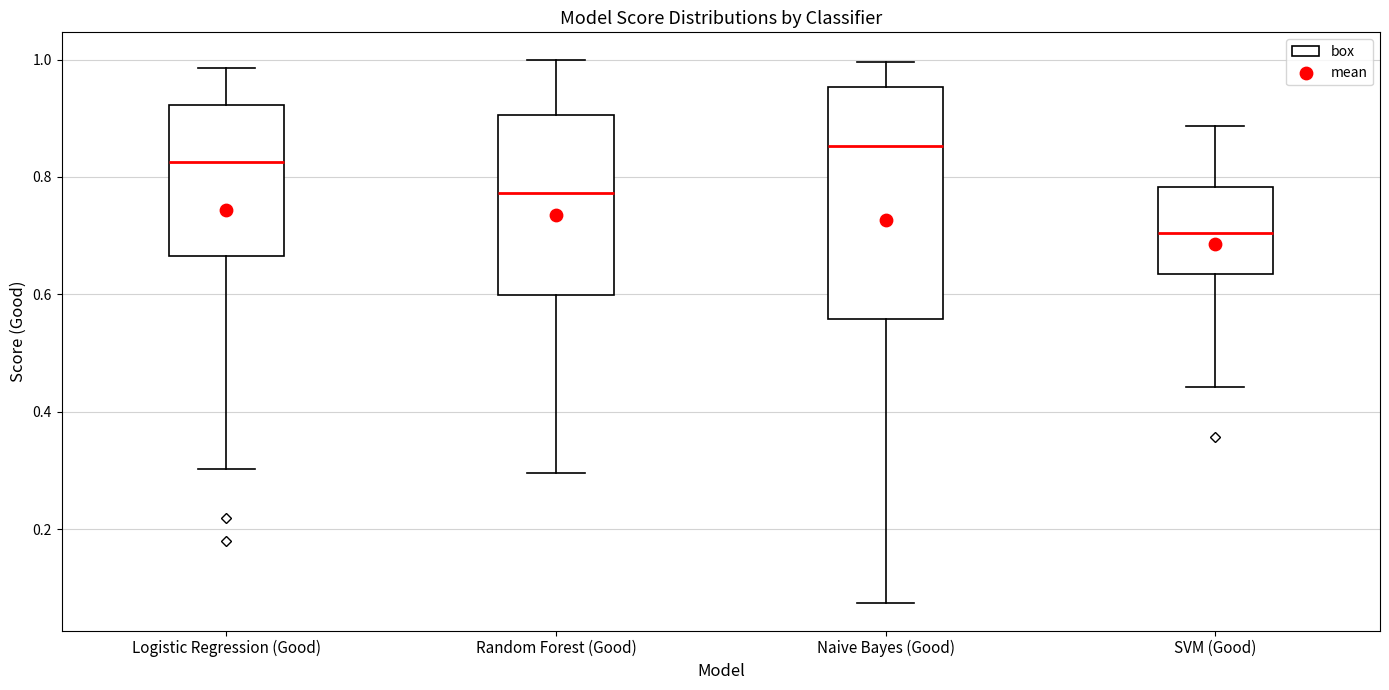

Where does the lower whisker of the box for Naive Bayes (Good) end on the y-axis? The values are not printed on the chart, so give them approximately, as read against the axis.

0.08